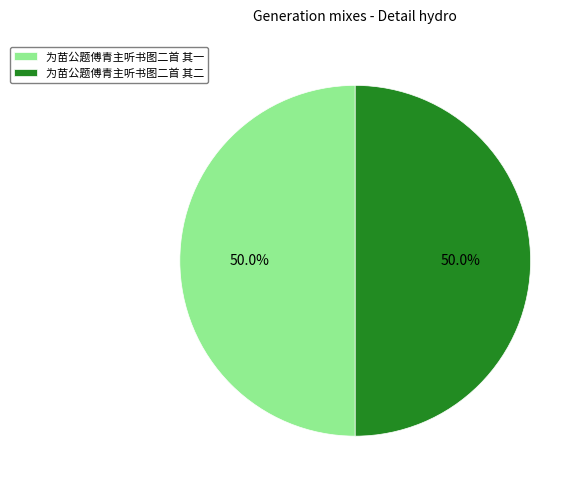

What is the total percentage of 为苗公题傅青主听书图二首 其二 and 为苗公题傅青主听书图二首 其一?

100.0%